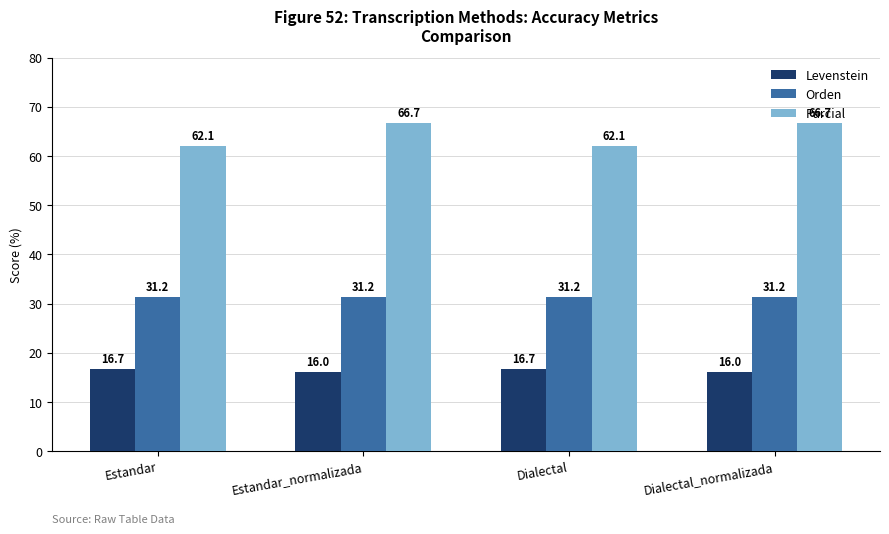

True or false: Levenstein has a value of 21.9 at Dialectal_normalizada.

False